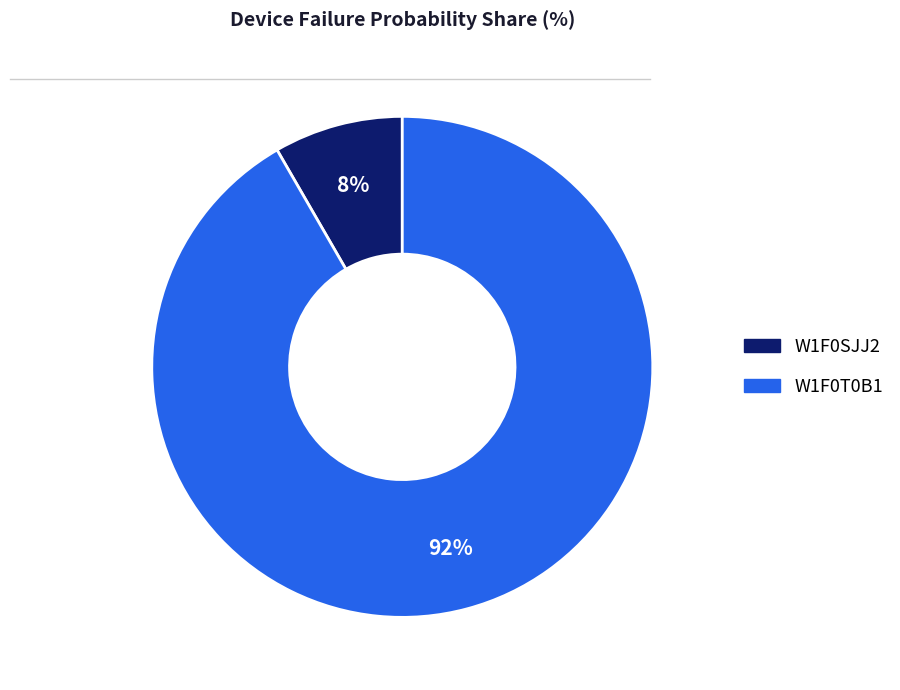

Does W1F0T0B1 represent more than half of the total?

Yes